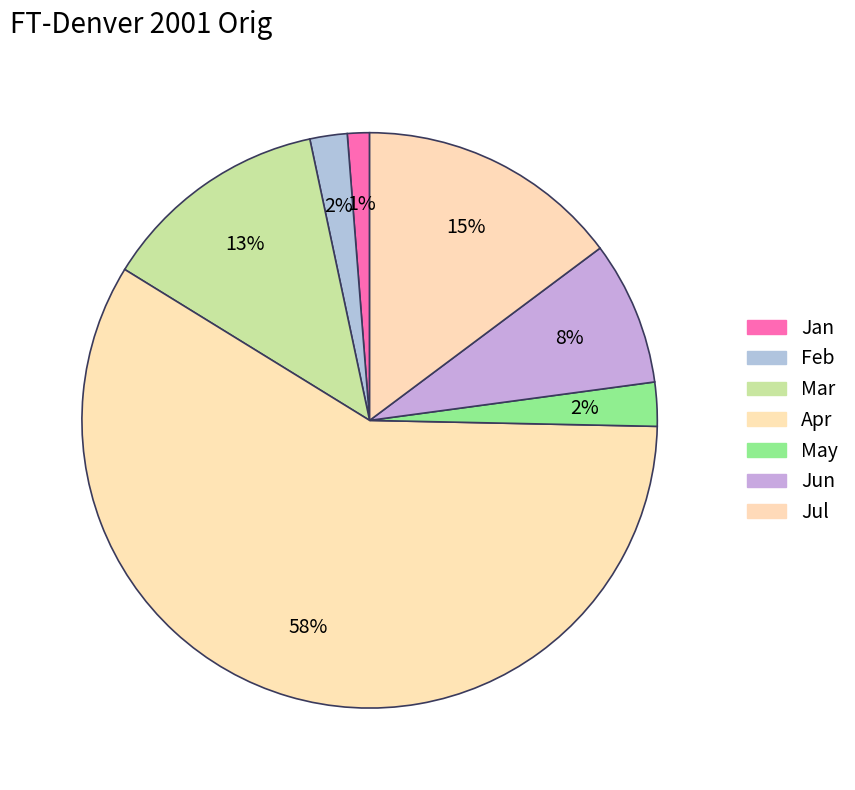

Is it true that Jul is 15% of the pie?

True